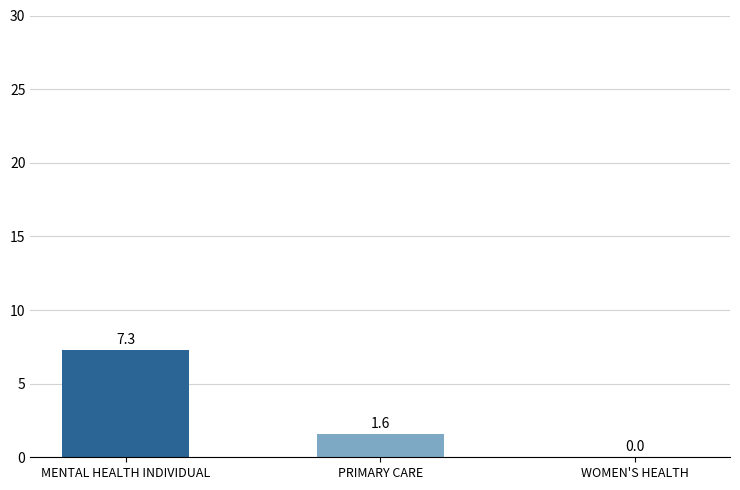

True or false: the data shows 7.3 at MENTAL HEALTH INDIVIDUAL.

True